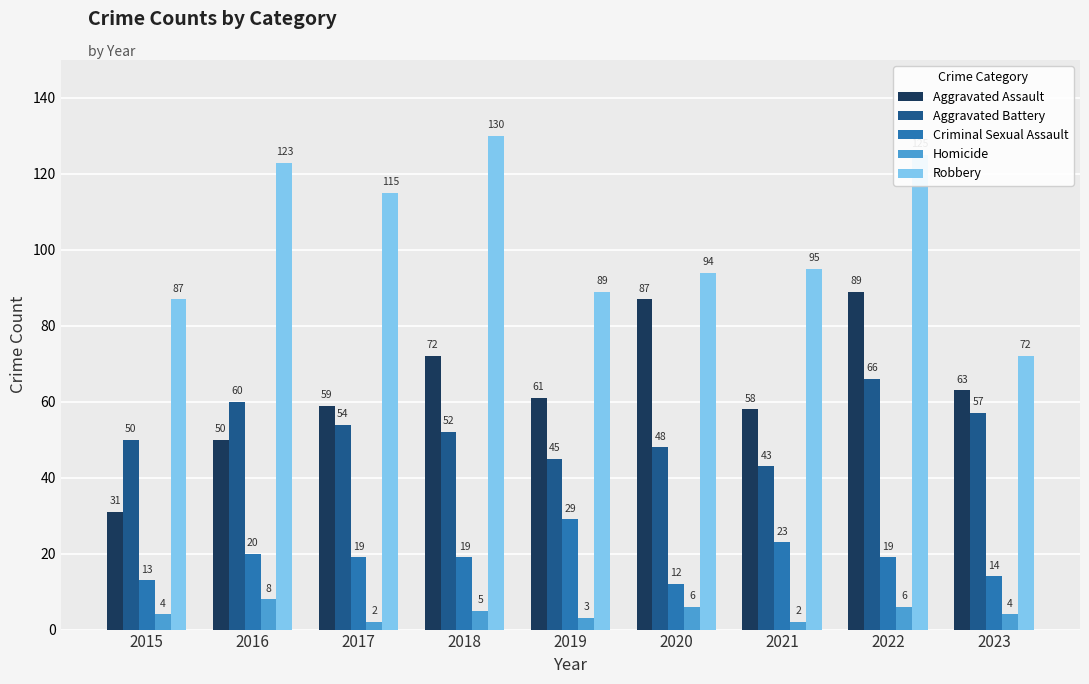

Reading right to left, transcribe all the data shown in this chart.

Aggravated Assault: 2023=63	2022=89	2021=58	2020=87	2019=61	2018=72	2017=59	2016=50	2015=31
Aggravated Battery: 2023=57	2022=66	2021=43	2020=48	2019=45	2018=52	2017=54	2016=60	2015=50
Criminal Sexual Assault: 2023=14	2022=19	2021=23	2020=12	2019=29	2018=19	2017=19	2016=20	2015=13
Homicide: 2023=4	2022=6	2021=2	2020=6	2019=3	2018=5	2017=2	2016=8	2015=4
Robbery: 2023=72	2022=125	2021=95	2020=94	2019=89	2018=130	2017=115	2016=123	2015=87